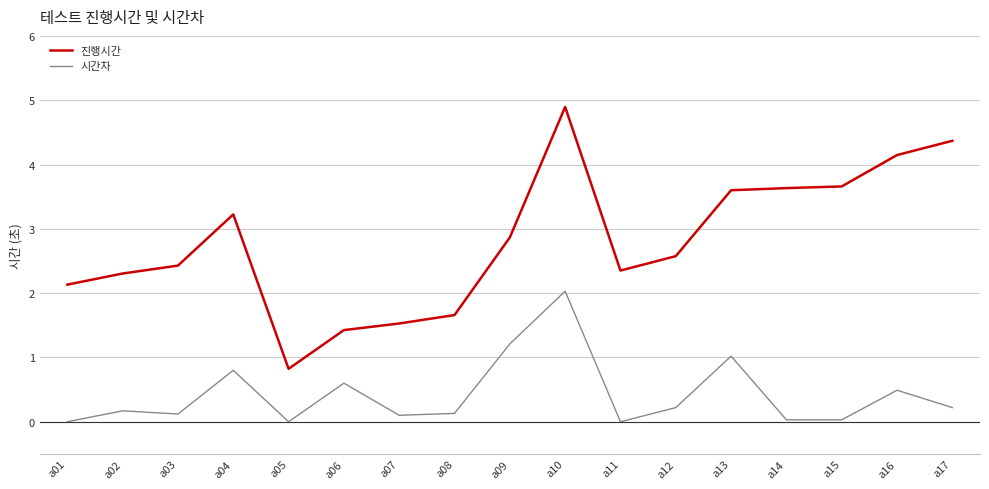

Rank the series at a06 from lowest to highest value.

시간차, 진행시간